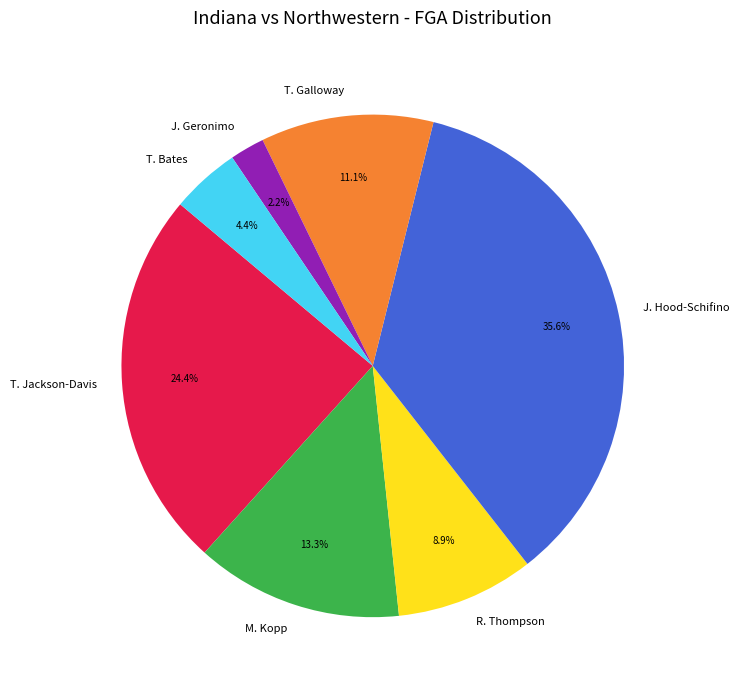

Rank the categories by value from lowest to highest.

J. Geronimo, T. Bates, R. Thompson, T. Galloway, M. Kopp, T. Jackson-Davis, J. Hood-Schifino